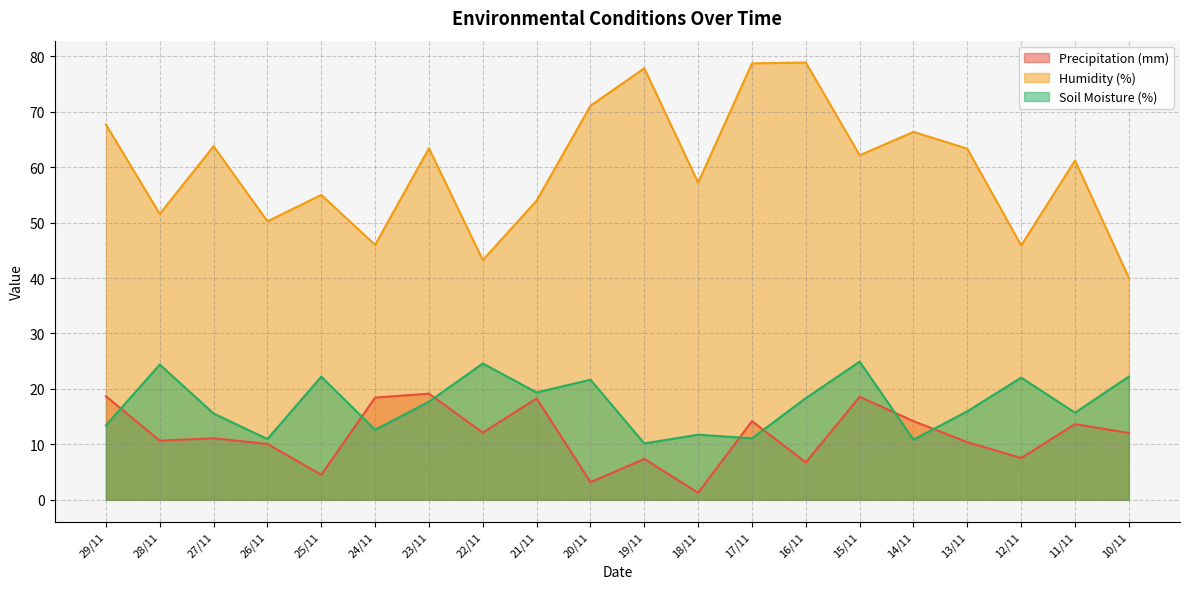

What position from the left is 28/11?

2